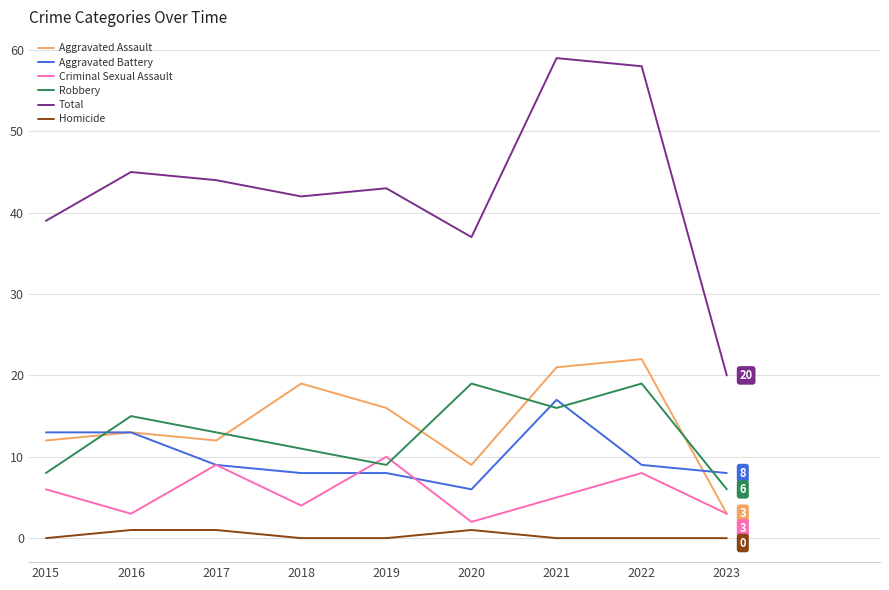

What is the total value across all series at 2015?

78